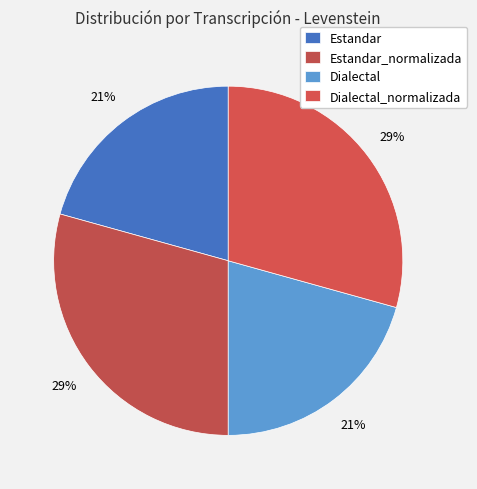

Count the number of slices in the pie.

4